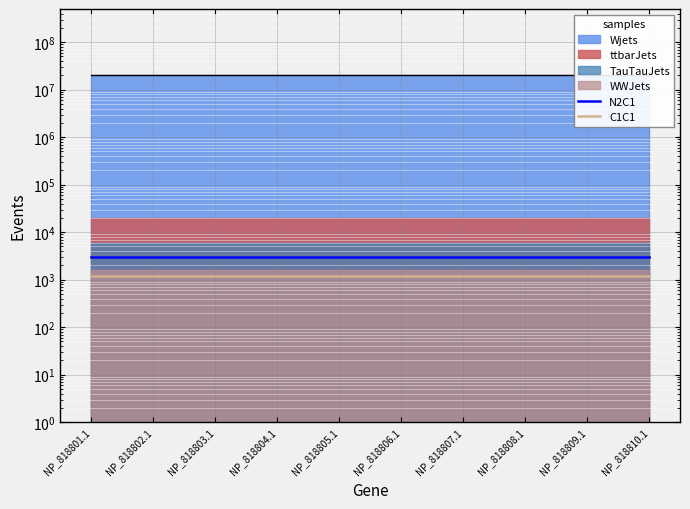

What is the difference between the highest and lowest values at NP_818802.1?

1800